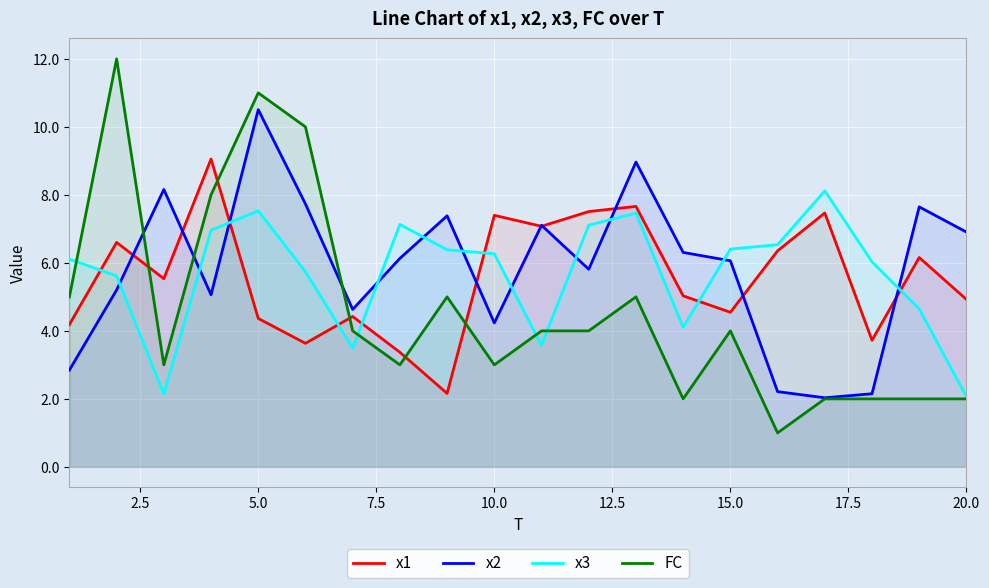

Rank the series by their maximum value, from lowest to highest.

x3, x1, x2, FC